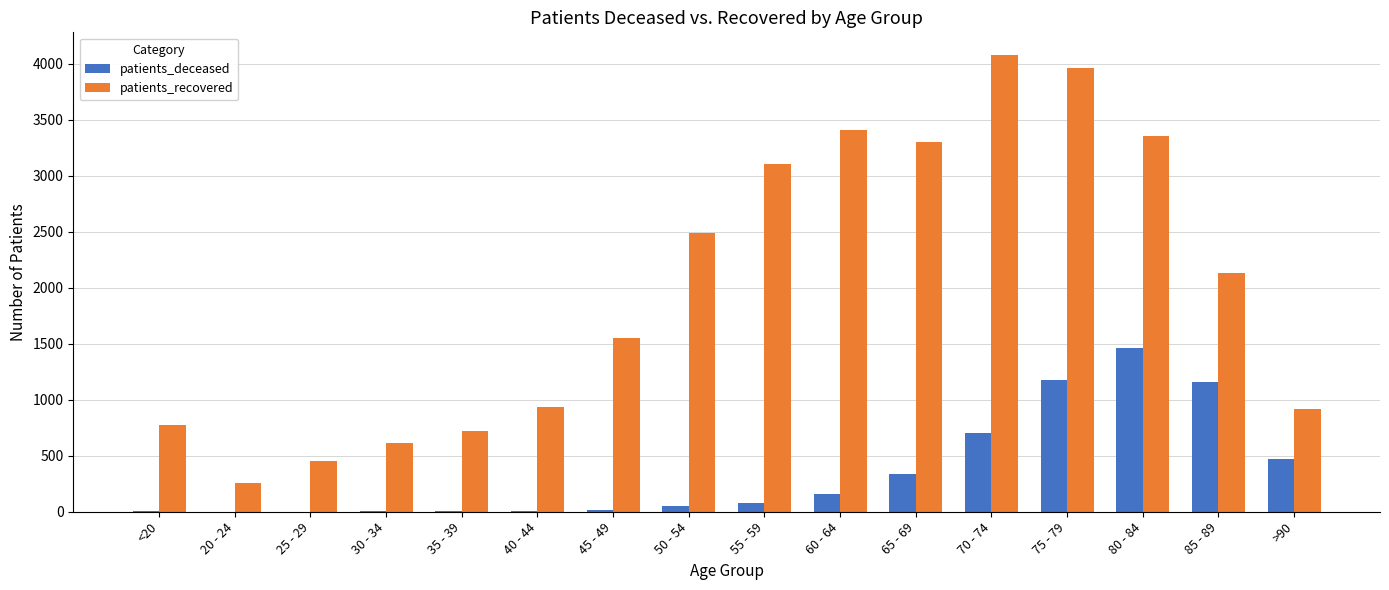

The value of patients_deceased at 65 - 69 is 335. True or false?

True